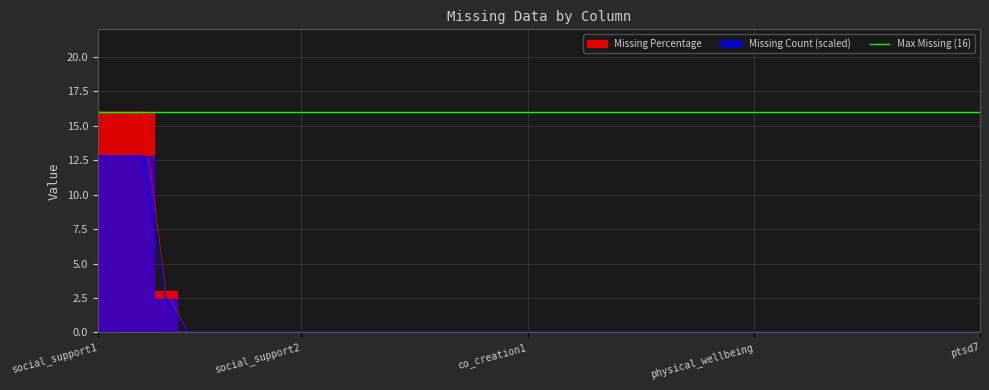

What is the maximum value for Missing Percentage?

16.0